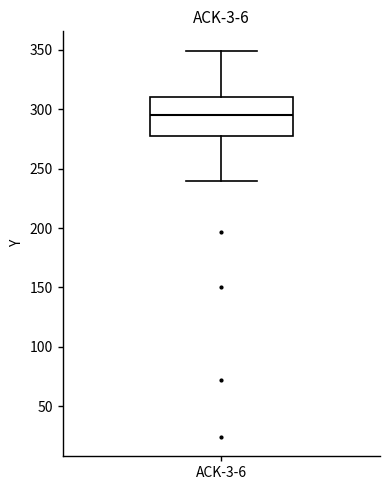

Where does the lower whisker of the box for ACK-3-6 end on the y-axis? The values are not printed on the chart, so give them approximately, as read against the axis.

240